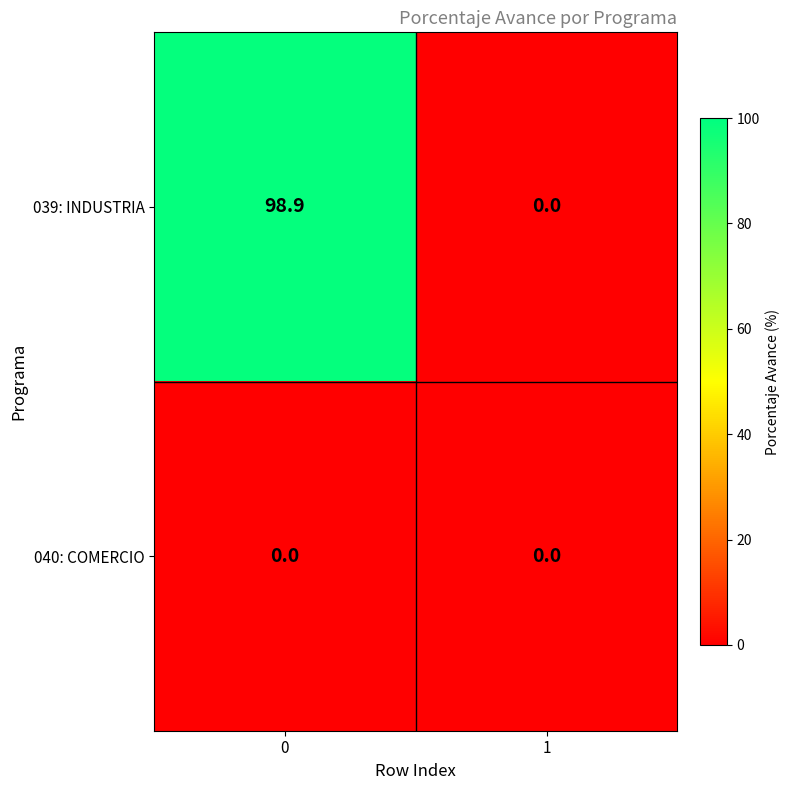

How many data points in 039: INDUSTRIA are less than 98?

1